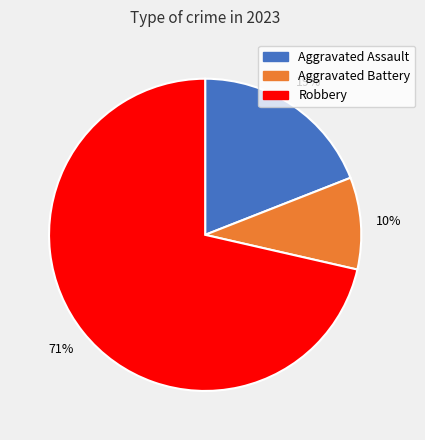

Is there any slice that represents more than half of the pie?

Yes